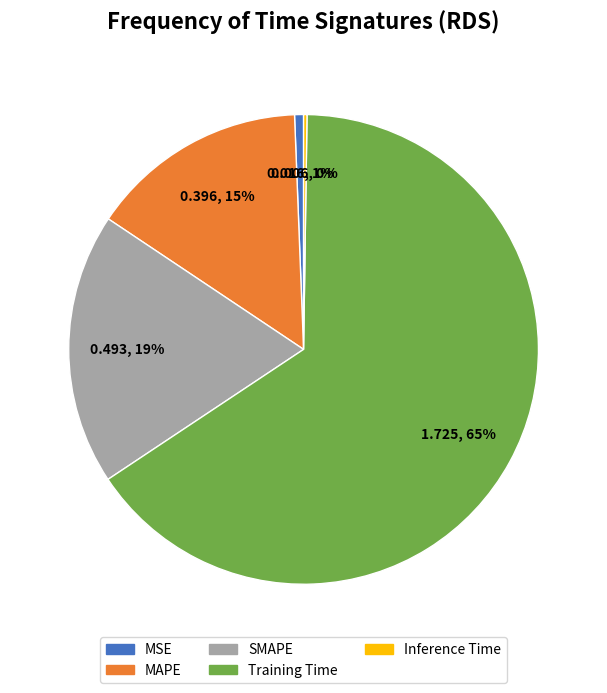

Is it true that MAPE is 6% of the pie?

False